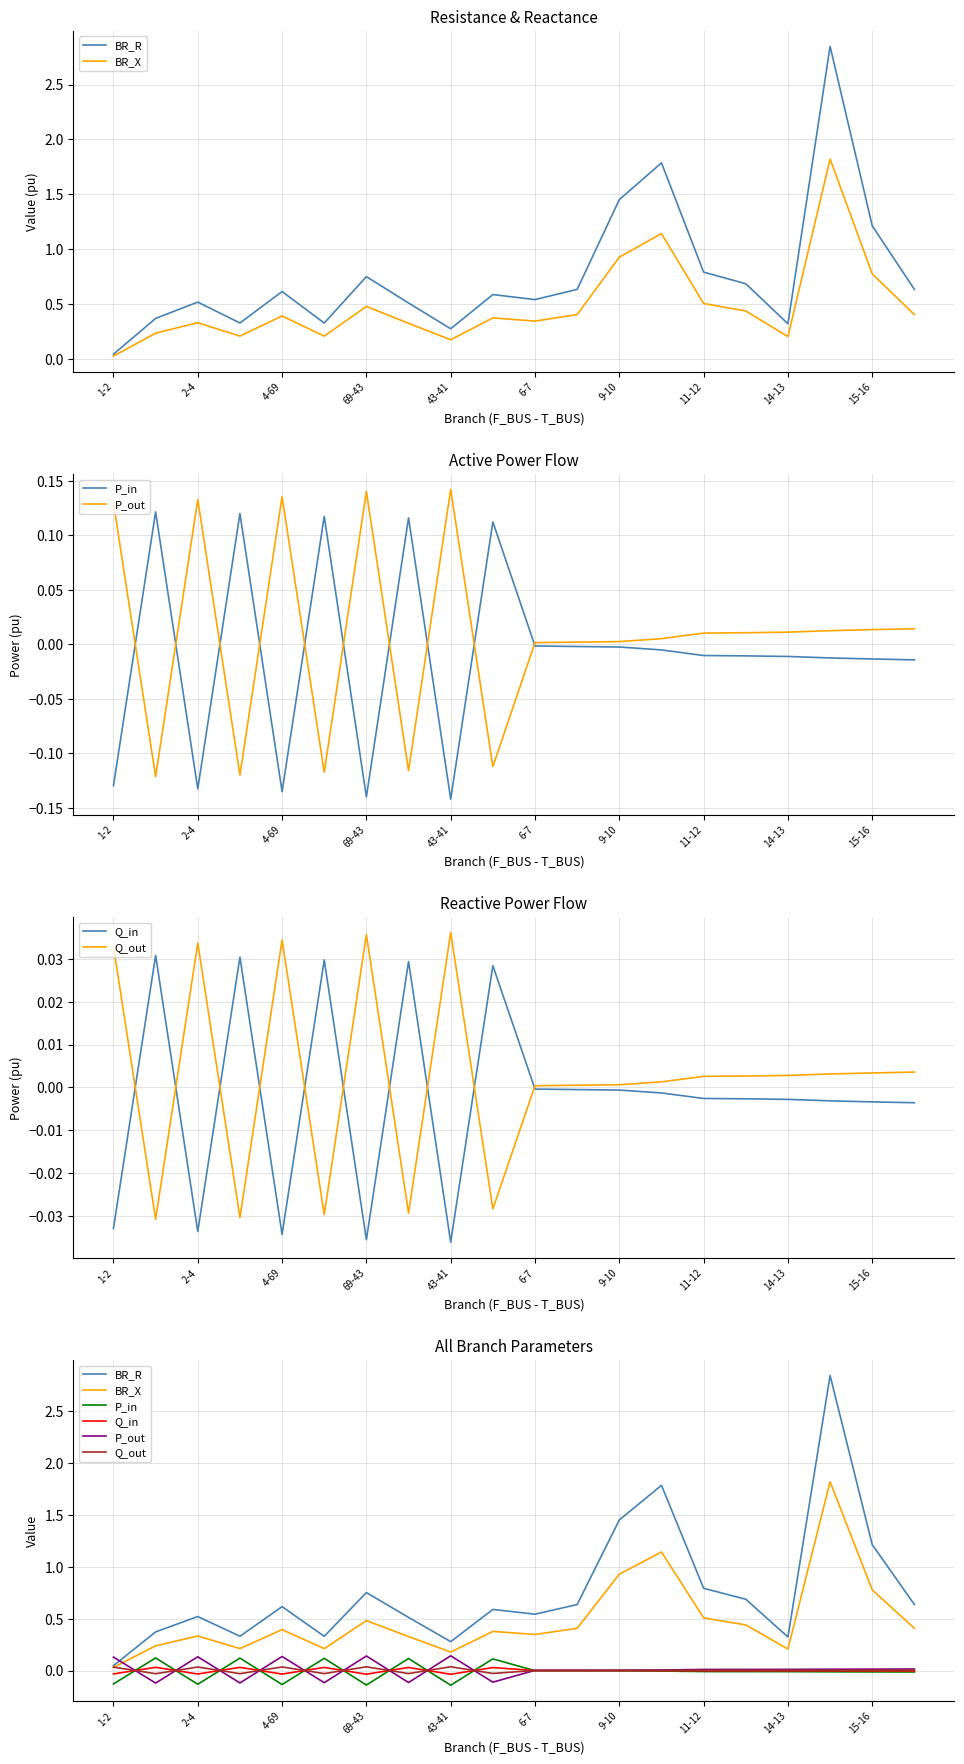

Is this an area chart (filled region under the line)?

No